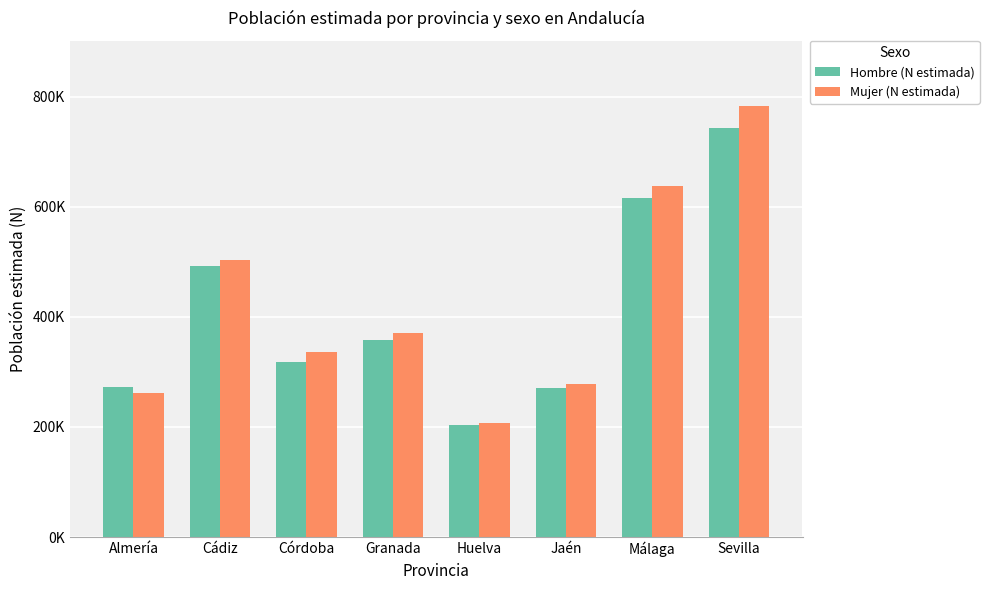

Which category has the highest value across all series?

Sevilla